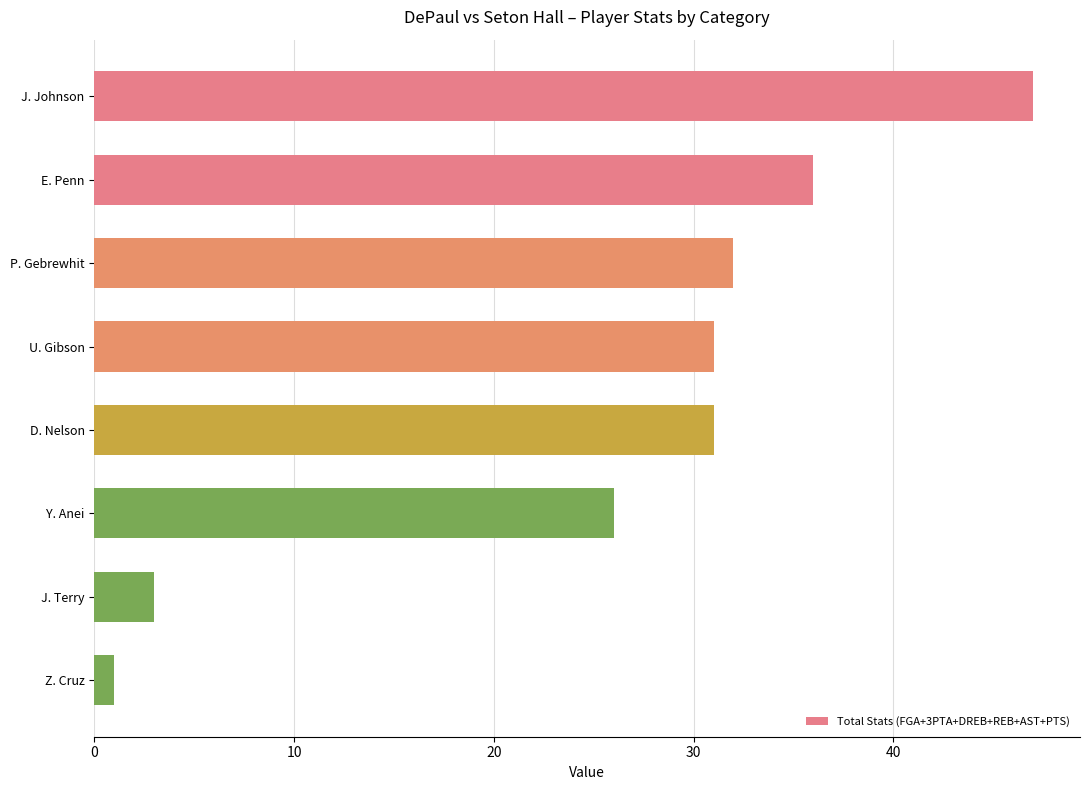

What is the value of the 7th bar from the top?

3